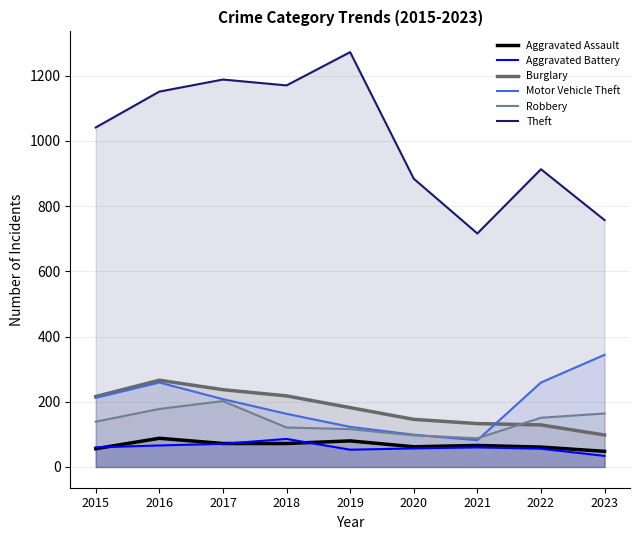

True or false: Theft and Burglary cross at least once.

False